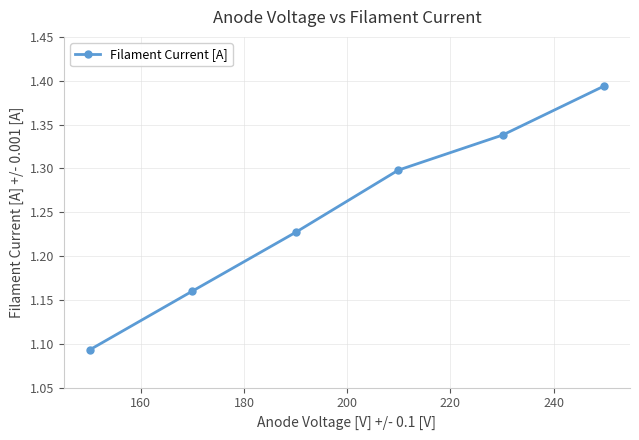

True or false: there are more than 0 points higher than both neighbors.

False